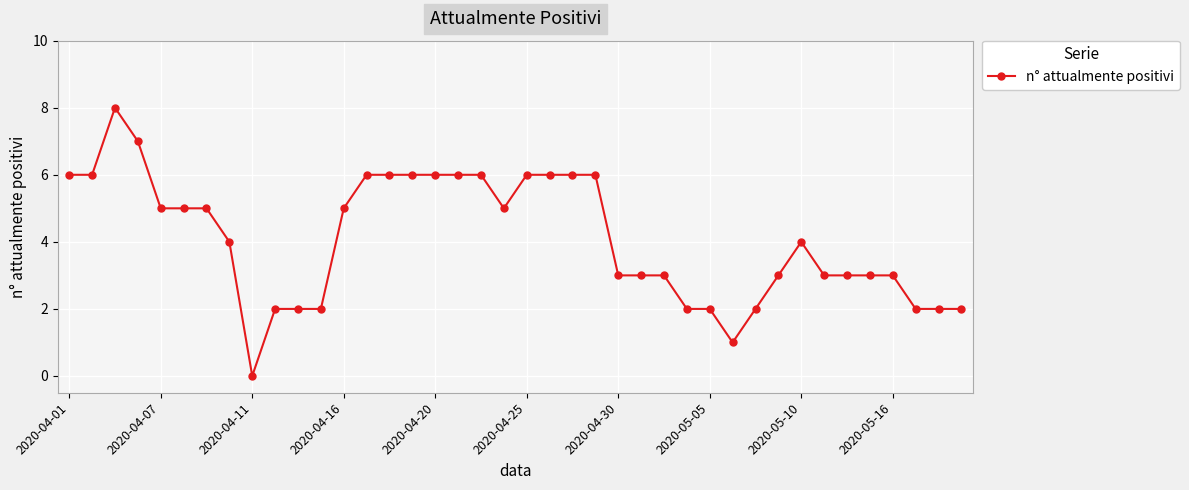

What is the sum of all values?

163